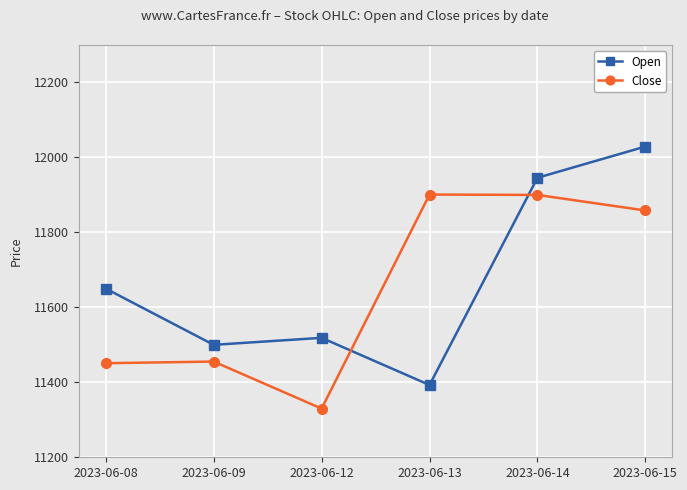

Which series has the widest spread of values?

Open